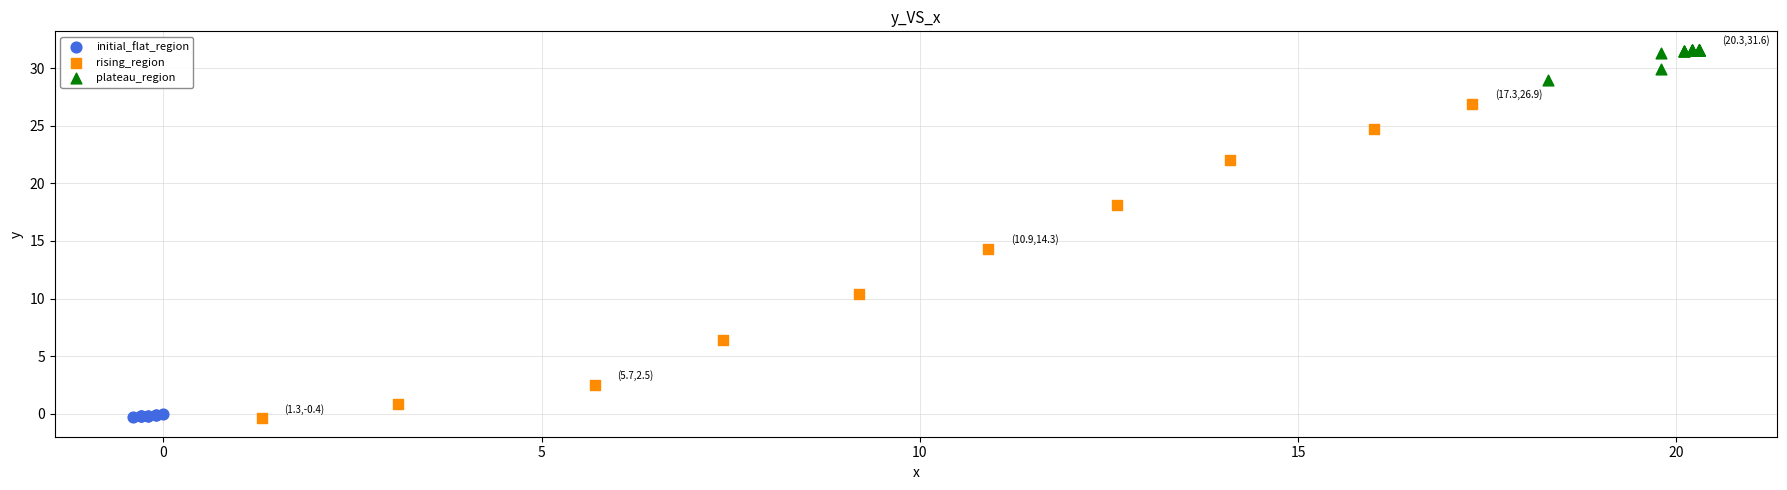

Which series contains the highest Y value?

plateau_region